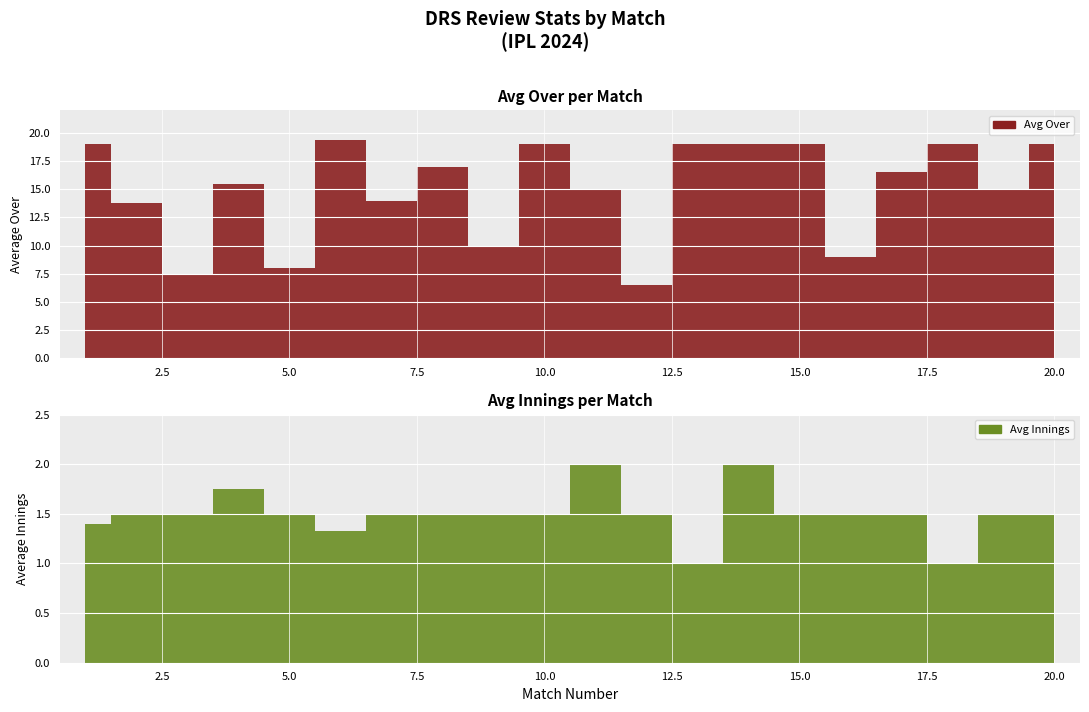

Count the number of data series in this chart.

2